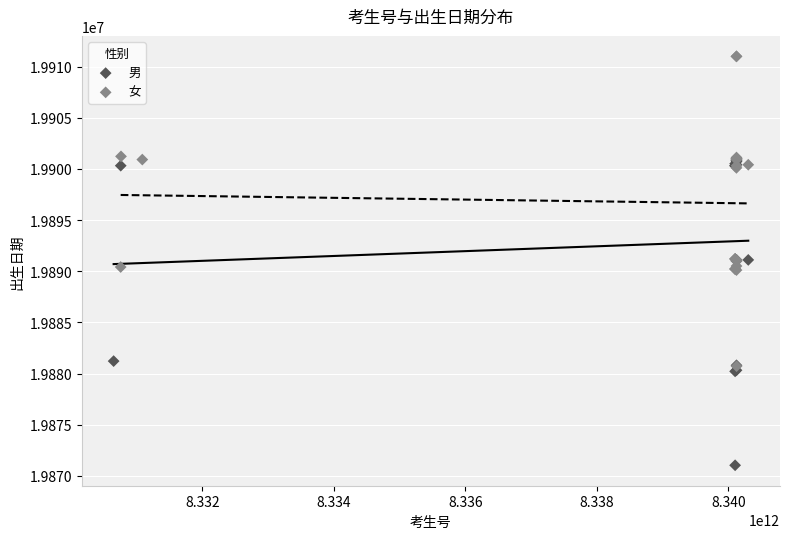

Which series reaches the maximum Y coordinate?

女